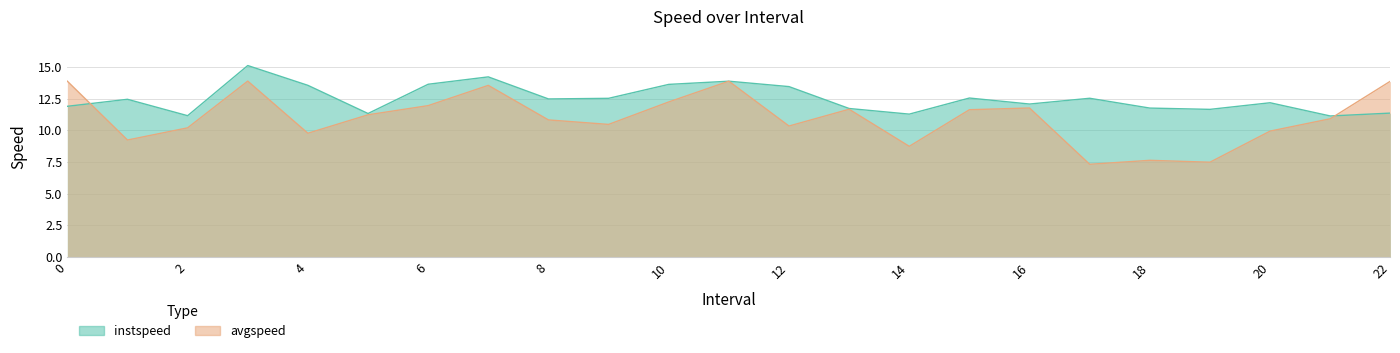

At which category does avgspeed reach its first local valley?

1.0